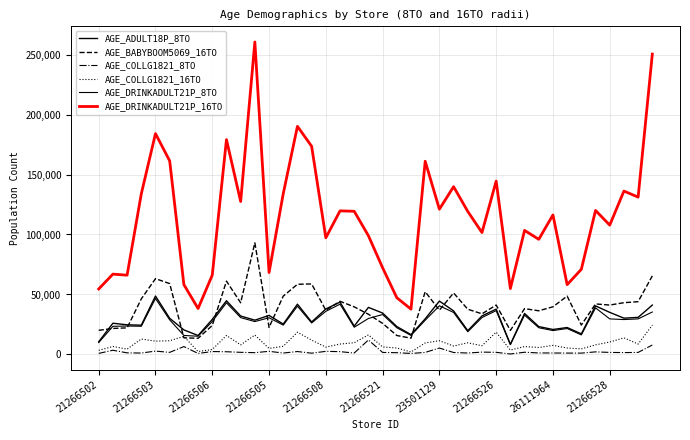

What is the average value of the AGE_DRINKADULT21P_8TO series?

27835